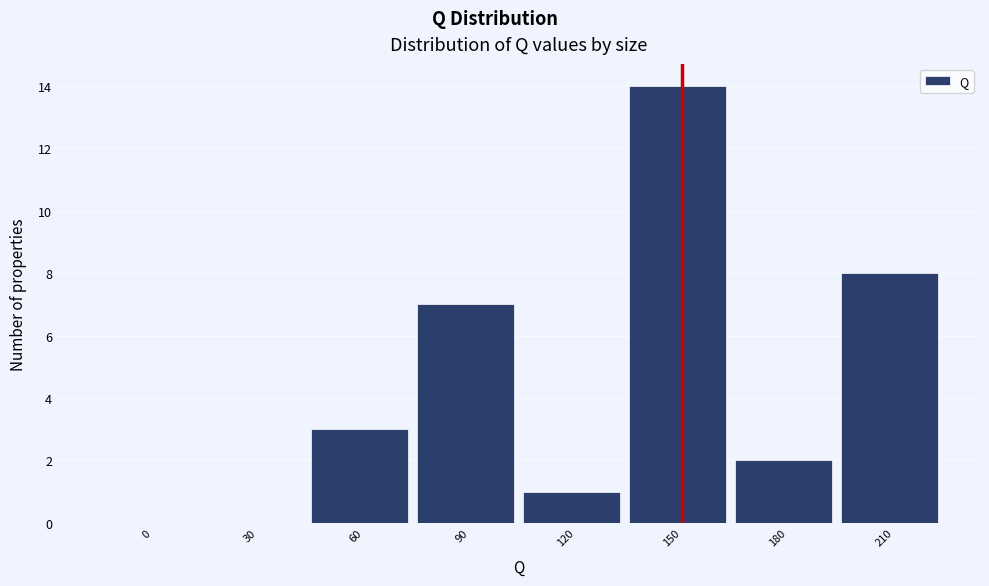

Reading left to right, extract all data points from this chart.

0=0	30=0	60=3	90=7	120=1	150=14	180=2	210=8